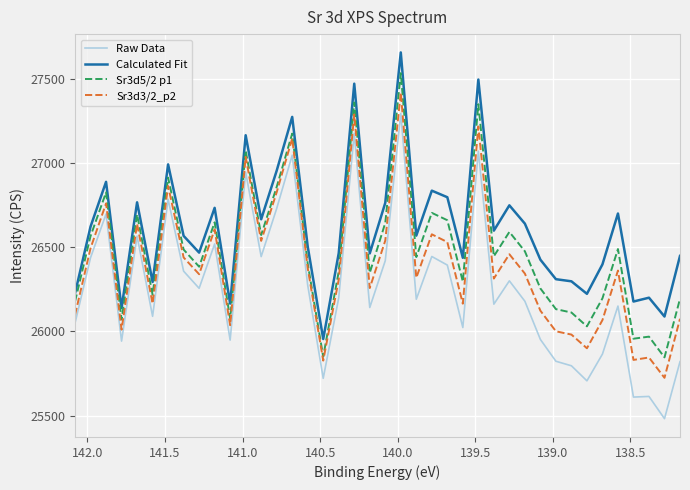

True or false: Calculated Fit and Sr3d3/2_p2 intersect in this chart.

False